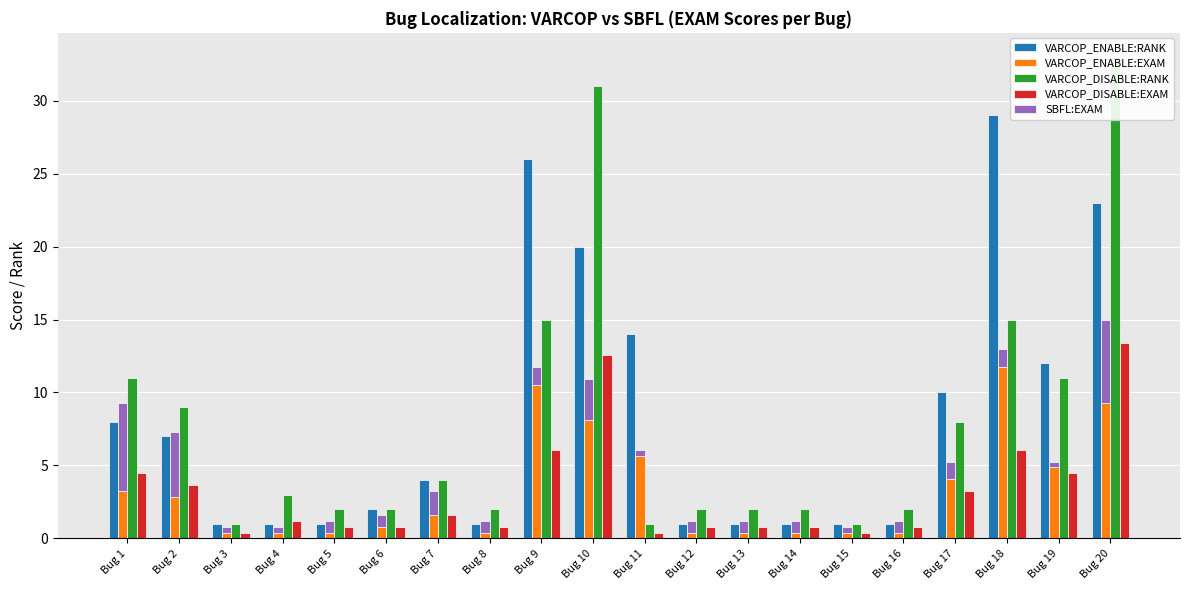

How many bars are there in each group?

5